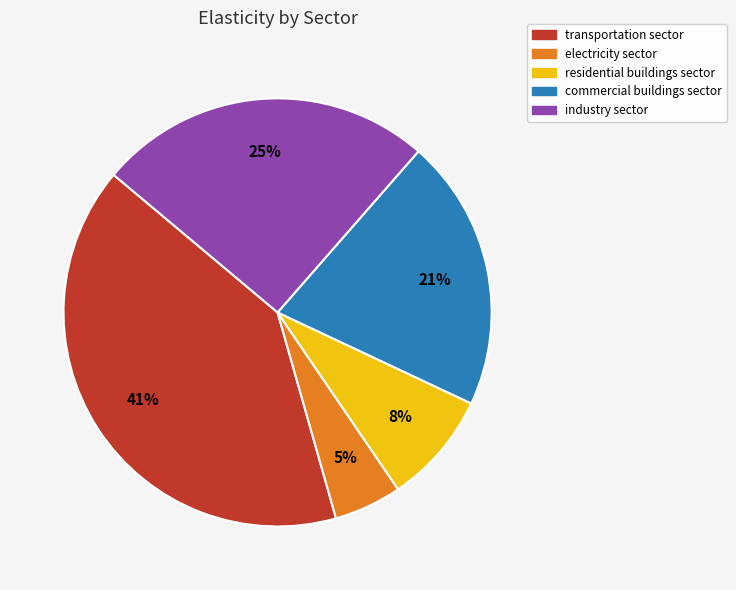

What is the ratio of the value at electricity sector to the value at industry sector?

0.2